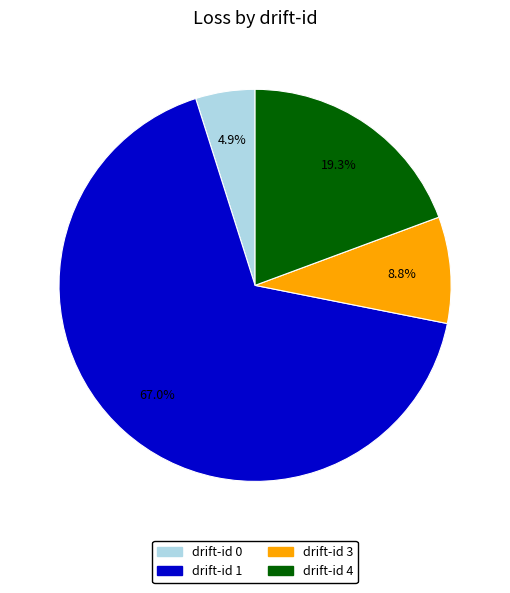

Does any single category account for the majority?

Yes